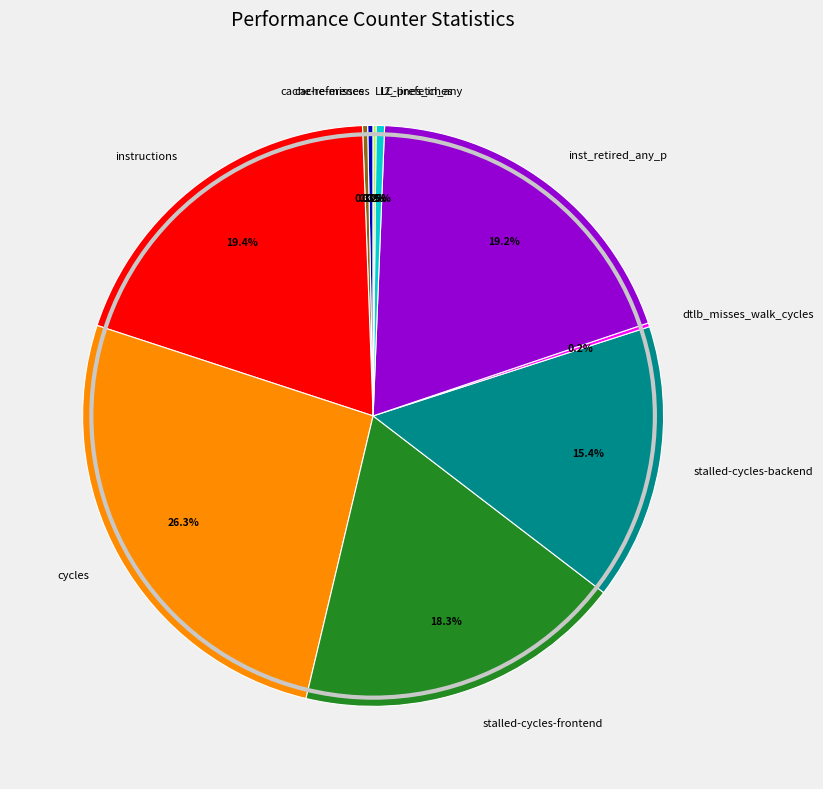

Is there a majority slice in this chart?

No